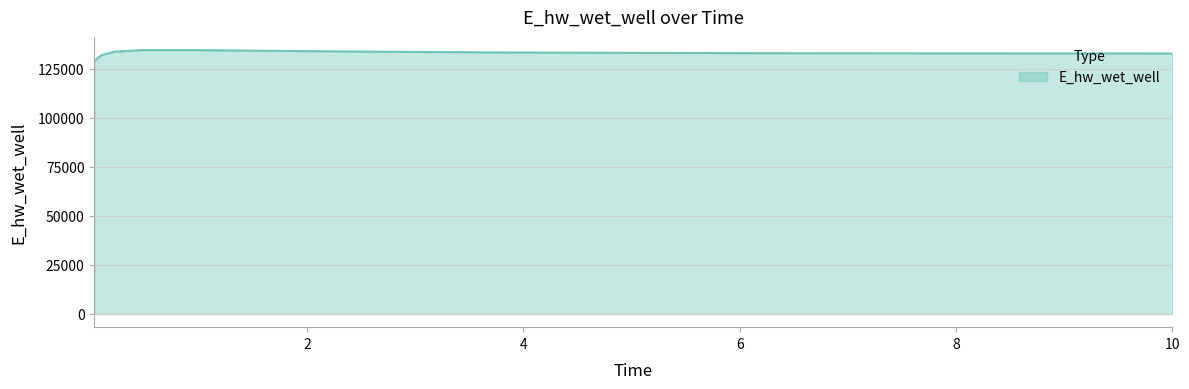

What is the smallest value displayed?

129071.4